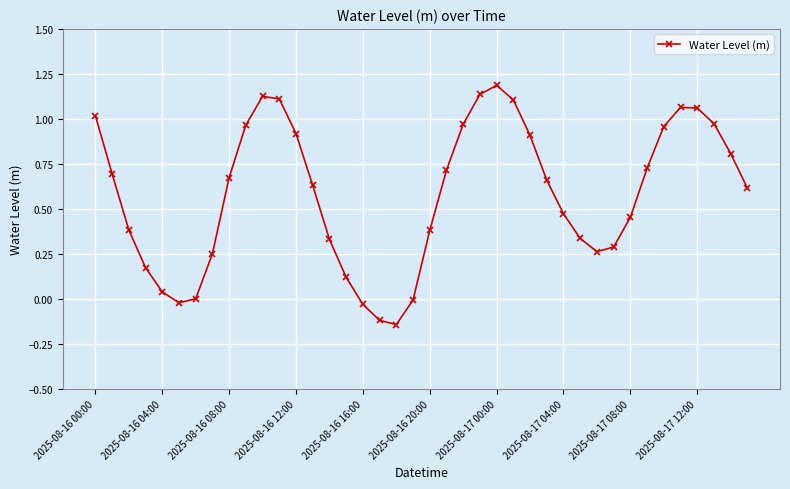

What is the greatest value displayed?

1.2